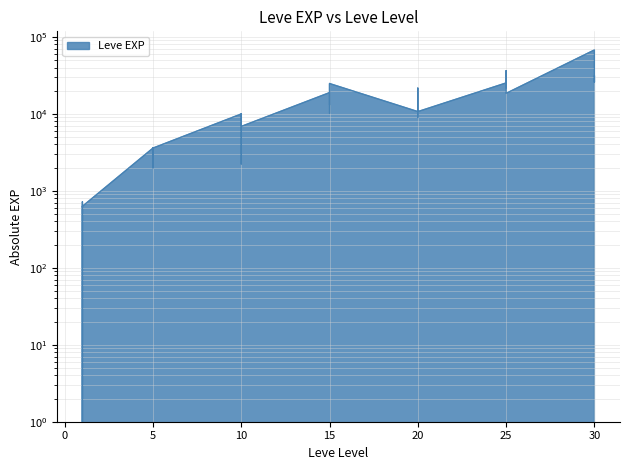

Rank the categories by value from highest to lowest.

30, 25, 30, 30, 30, 25, 25, 25, 15, 15, 25, 20, 15, 25, 20, 15, 15, 20, 20, 20, 15, 10, 10, 20, 10, 10, 10, 5, 5, 5, 5, 5, 10, 5, 1, 1, 1, 1, 1, 1